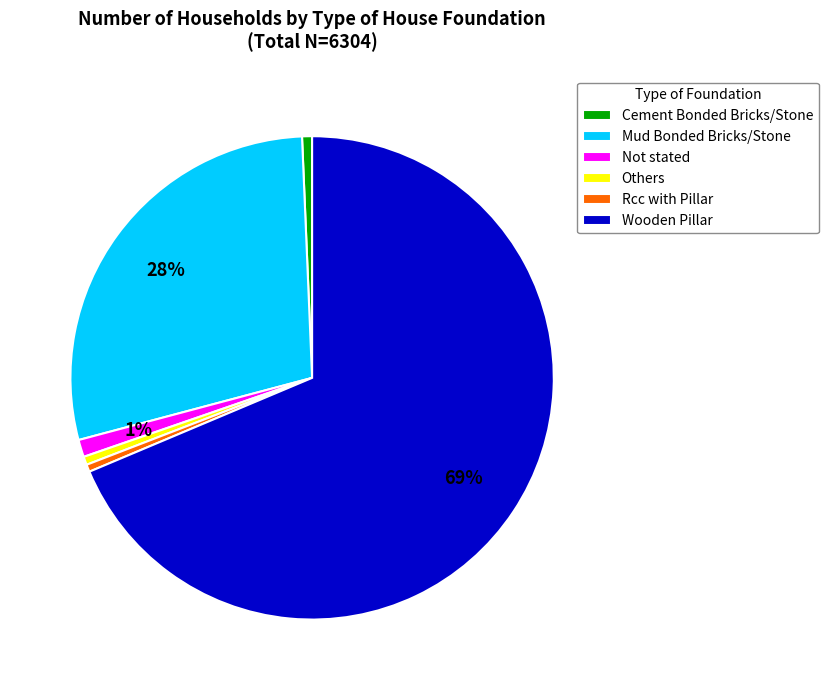

To the nearest percent, what is the average slice percentage?

17%